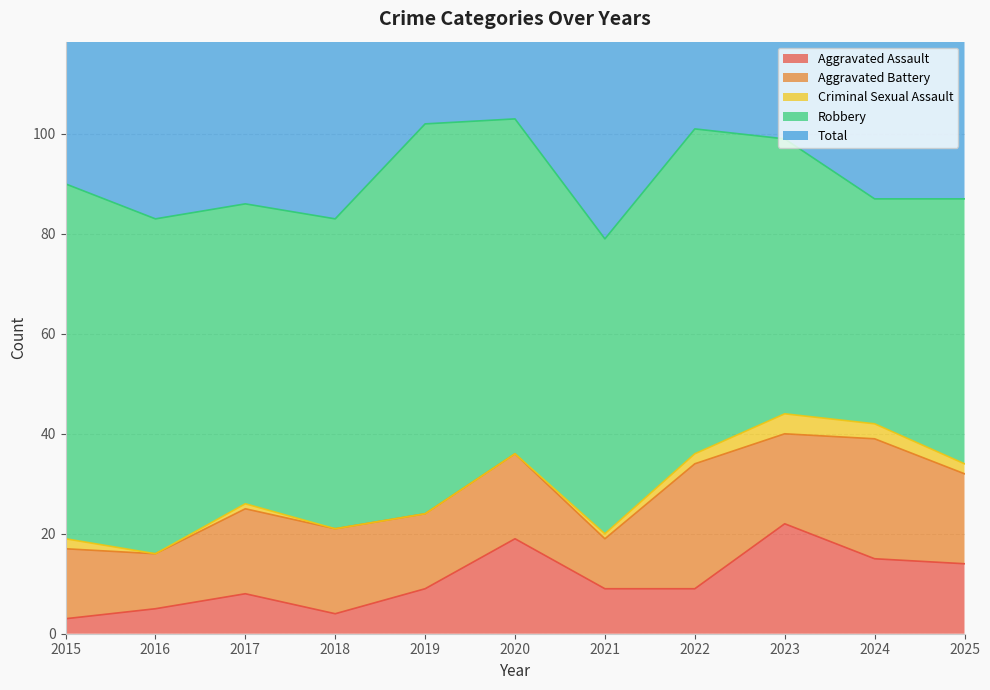

What is the minimum value for Total?

79